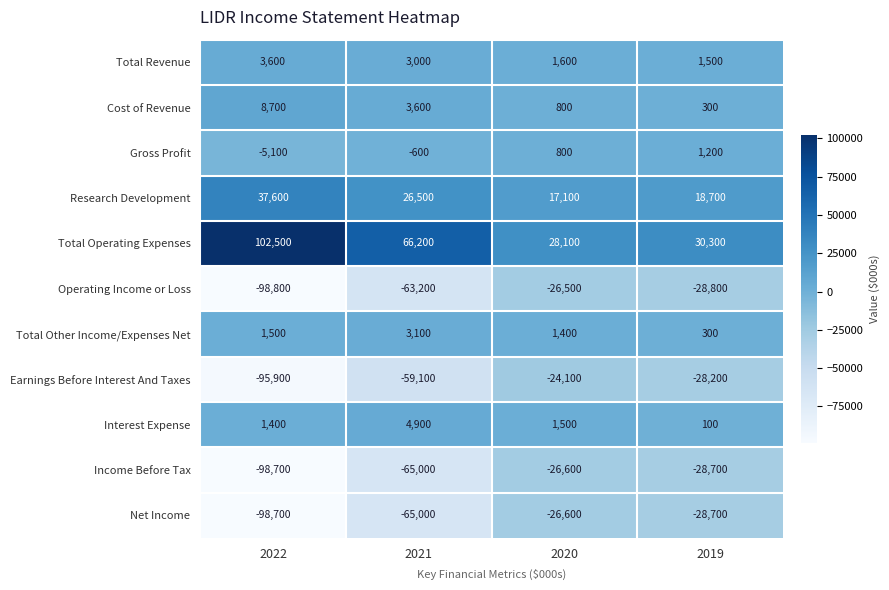

At which category is the sum across all series the highest?

2020